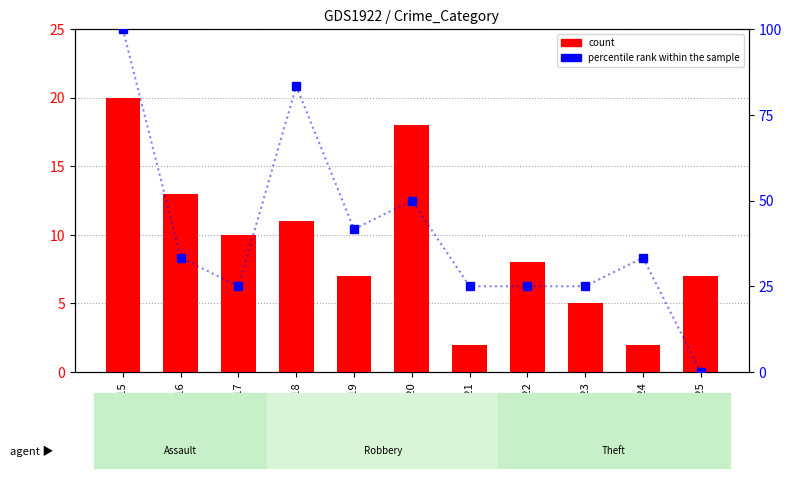

Rank the series by their average value, from lowest to highest.

count, percentile rank within the sample